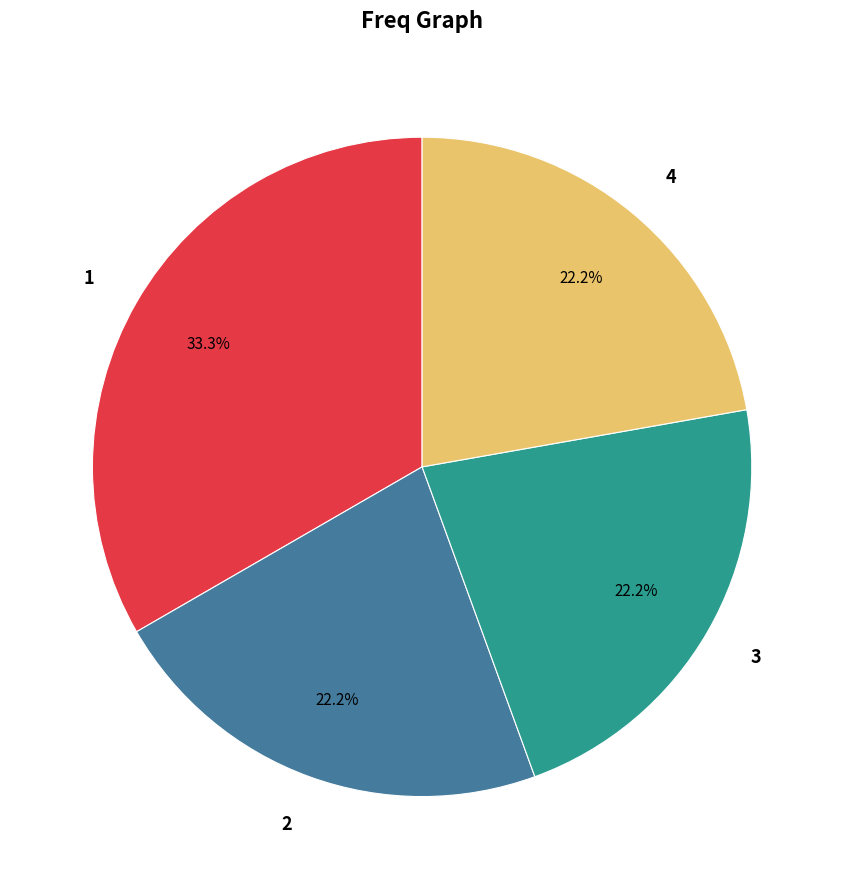

What percentage is the 2 slice, to the nearest percent?

22%